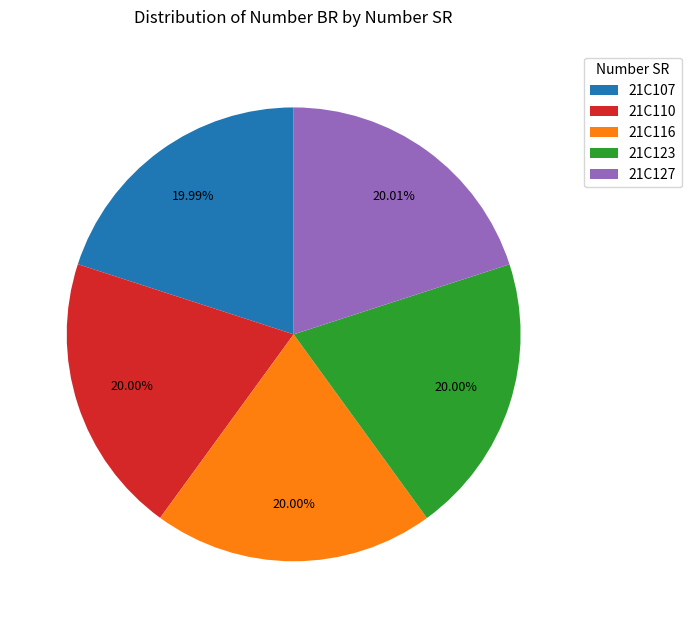

Is there a majority slice in this chart?

No